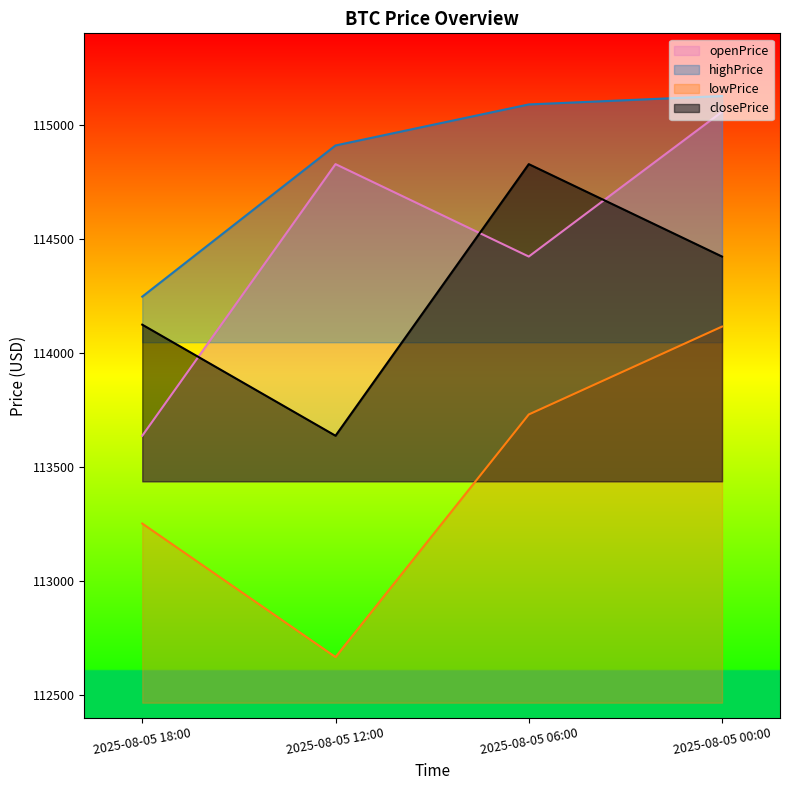

Reading right to left, what are all the values shown in this chart?

openPrice: 2025-08-05 00:00=115056.3	2025-08-05 06:00=114421.6	2025-08-05 12:00=114826.7	2025-08-05 18:00=113636.2
highPrice: 2025-08-05 00:00=115125.3	2025-08-05 06:00=115088.3	2025-08-05 12:00=114908.5	2025-08-05 18:00=114245.9
lowPrice: 2025-08-05 00:00=114114.6	2025-08-05 06:00=113729.4	2025-08-05 12:00=112666.0	2025-08-05 18:00=113251.3
closePrice: 2025-08-05 00:00=114421.6	2025-08-05 06:00=114826.7	2025-08-05 12:00=113636.2	2025-08-05 18:00=114123.0